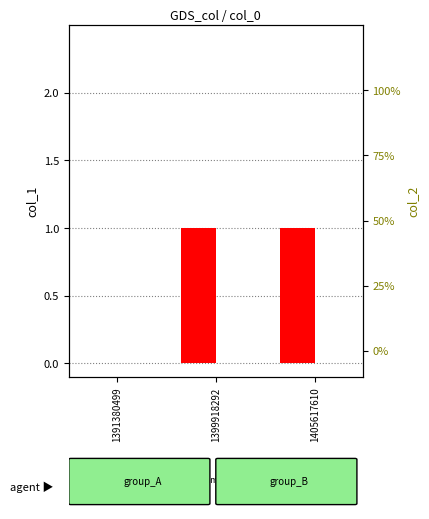

Reading right to left, what are all the values shown in this chart?

count: 1405617610=1	1399918292=1	1391380499=0
percentile rank within the sample: 1405617610=0	1399918292=0	1391380499=0